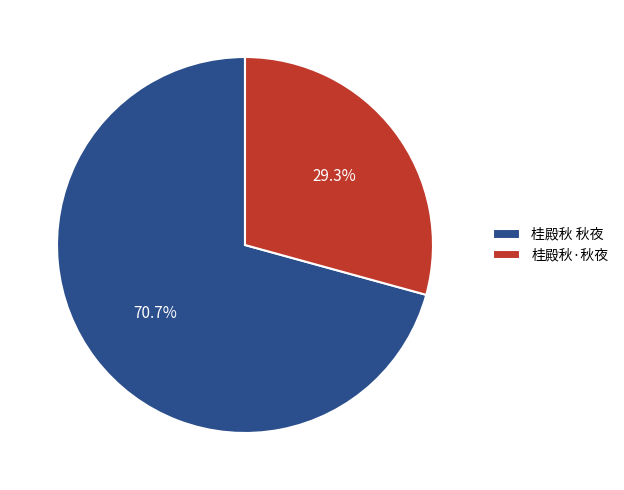

What percentage is the 桂殿秋·秋夜 slice, to the nearest percent?

29%